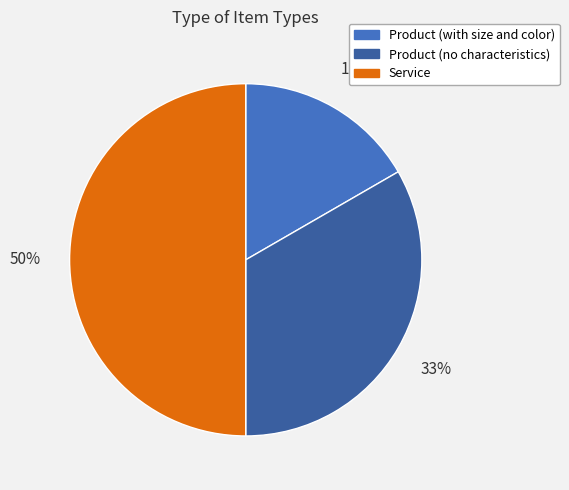

Does Product (with size and color) represent more than half of the total?

No